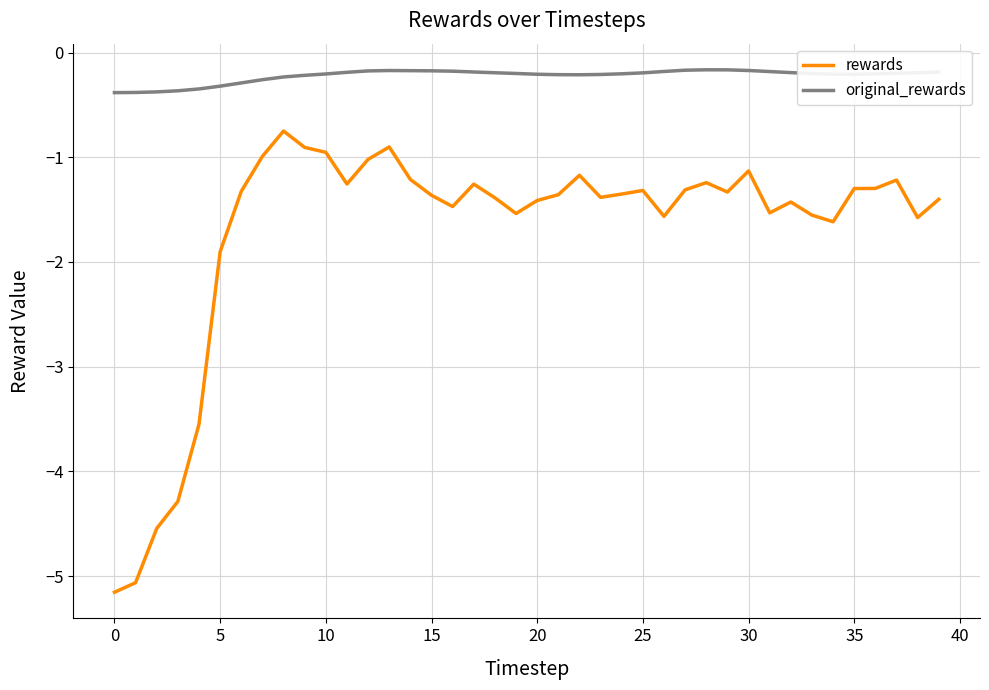

What is the greatest value displayed?

-0.2